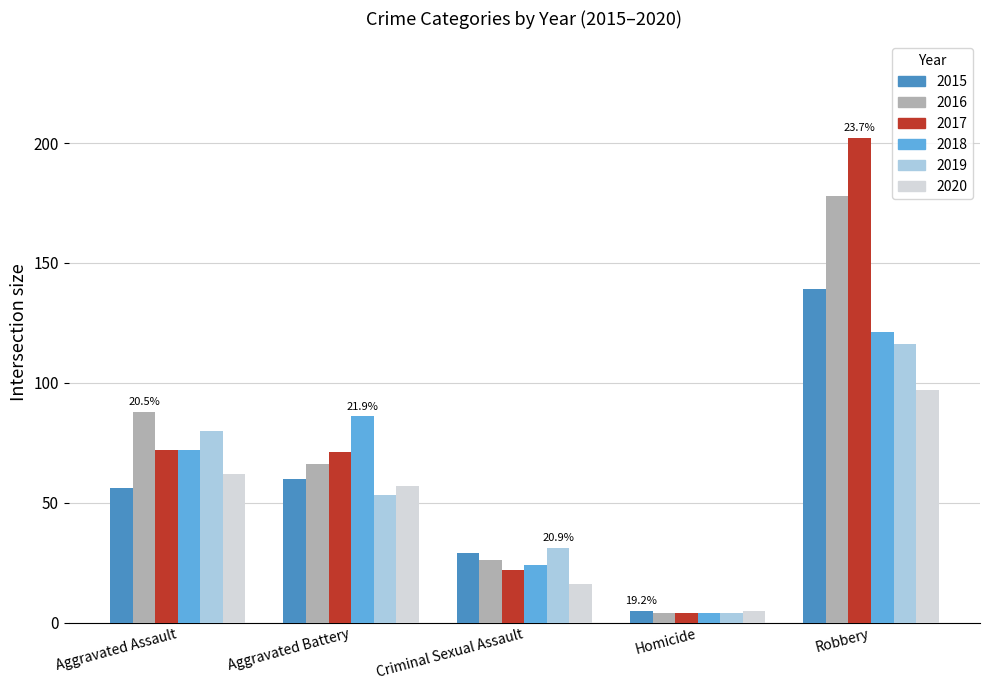

What is the sum of the 2019 values at Robbery and Homicide?

120